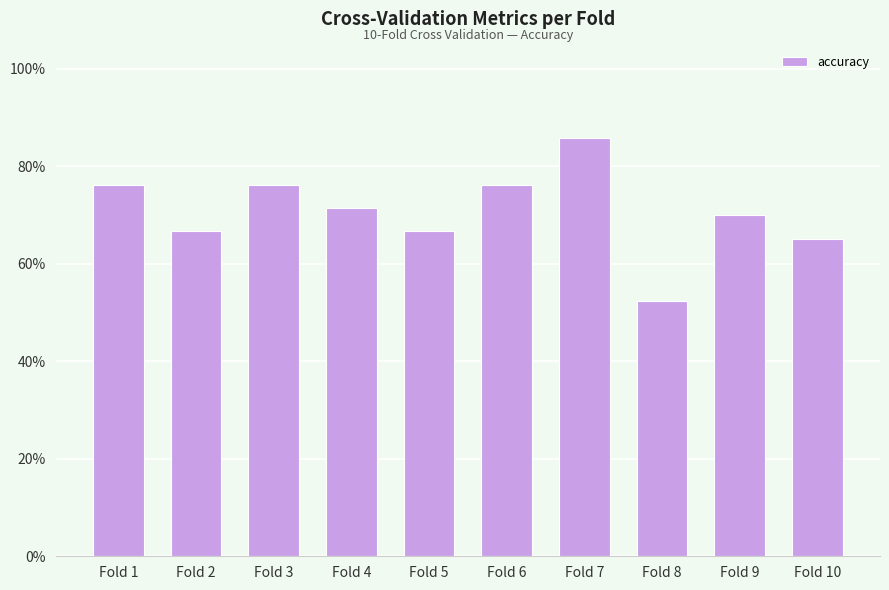

Which has a higher value, Fold 1 or Fold 9?

Fold 1